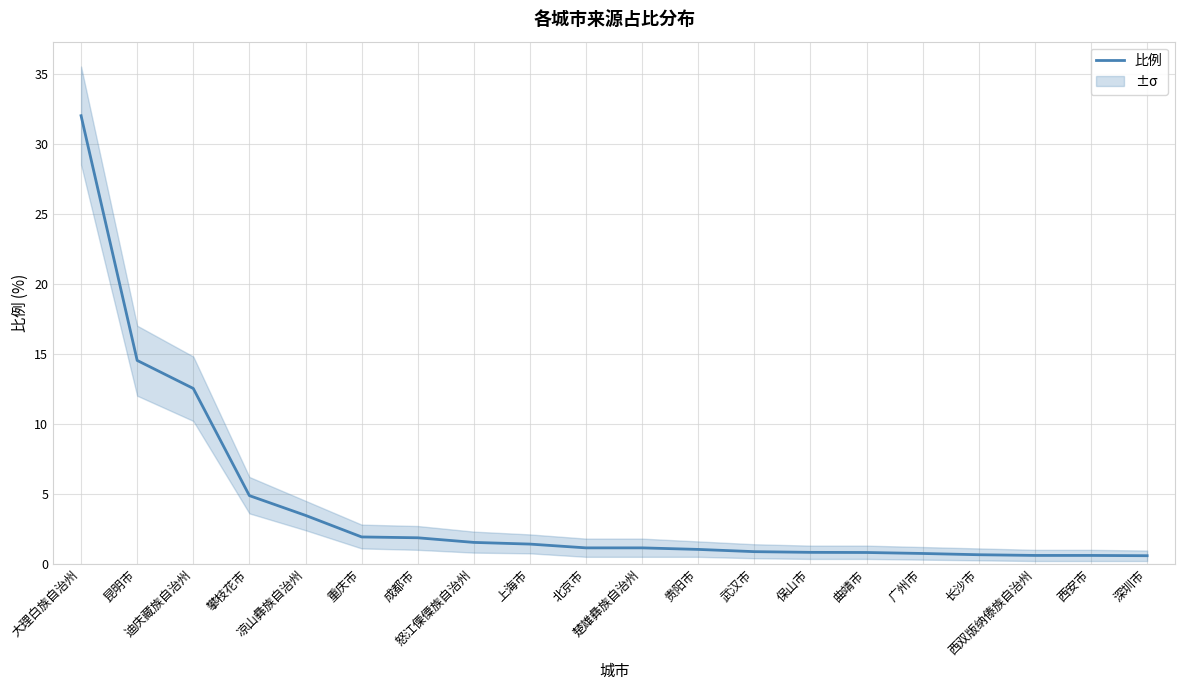

Rank the categories by value from lowest to highest.

深圳市, 西双版纳傣族自治州, 西安市, 长沙市, 广州市, 曲靖市, 保山市, 武汉市, 贵阳市, 北京市, 楚雄彝族自治州, 上海市, 怒江傈僳族自治州, 成都市, 重庆市, 凉山彝族自治州, 攀枝花市, 迪庆藏族自治州, 昆明市, 大理白族自治州